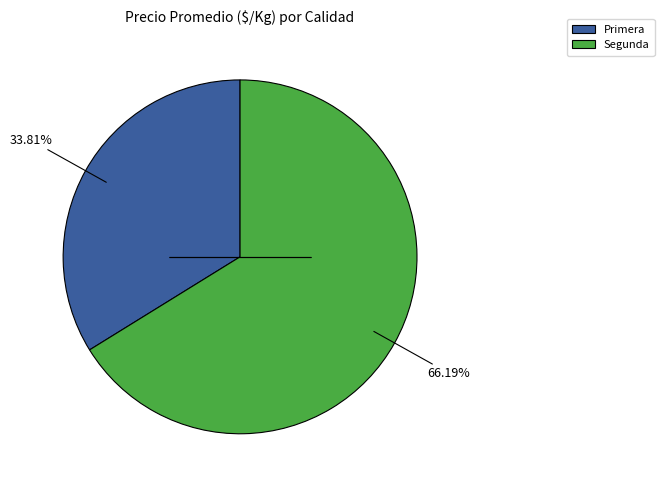

Rank the categories by value from lowest to highest.

Primera, Segunda